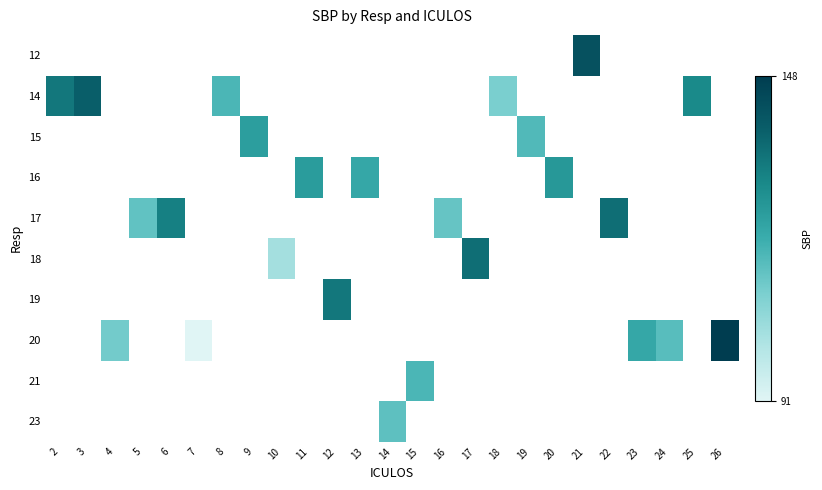

Which has a higher value, 11 or 9?

9